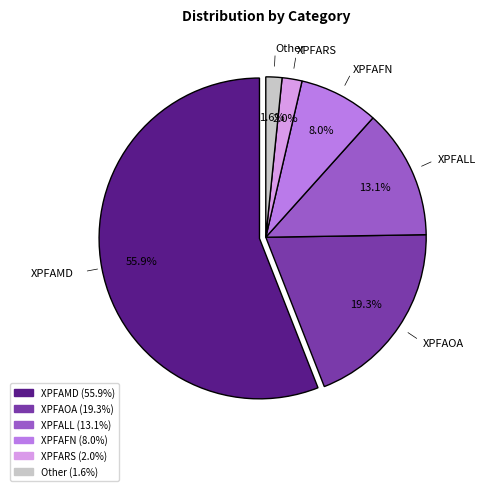

What portion of the pie excludes XPFBBD?

99.8%